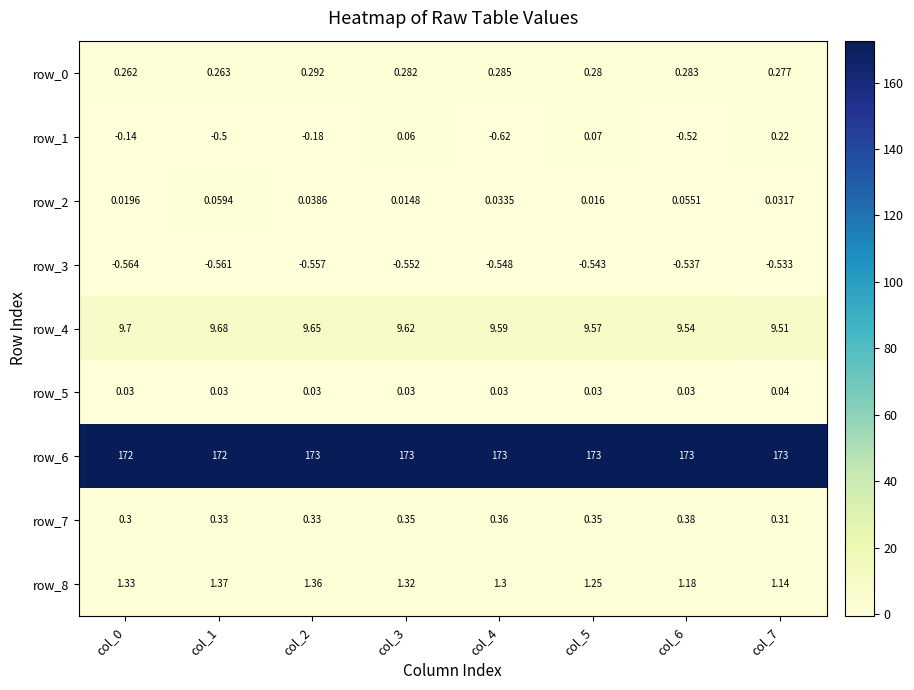

What is the minimum value for row_4?

9.5